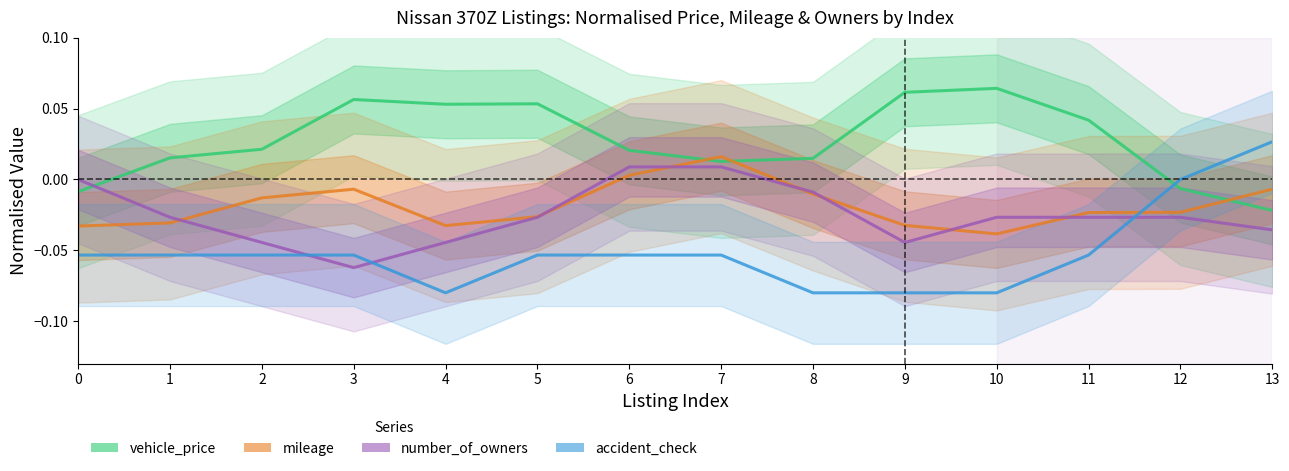

Does the chart have visible grid lines?

No